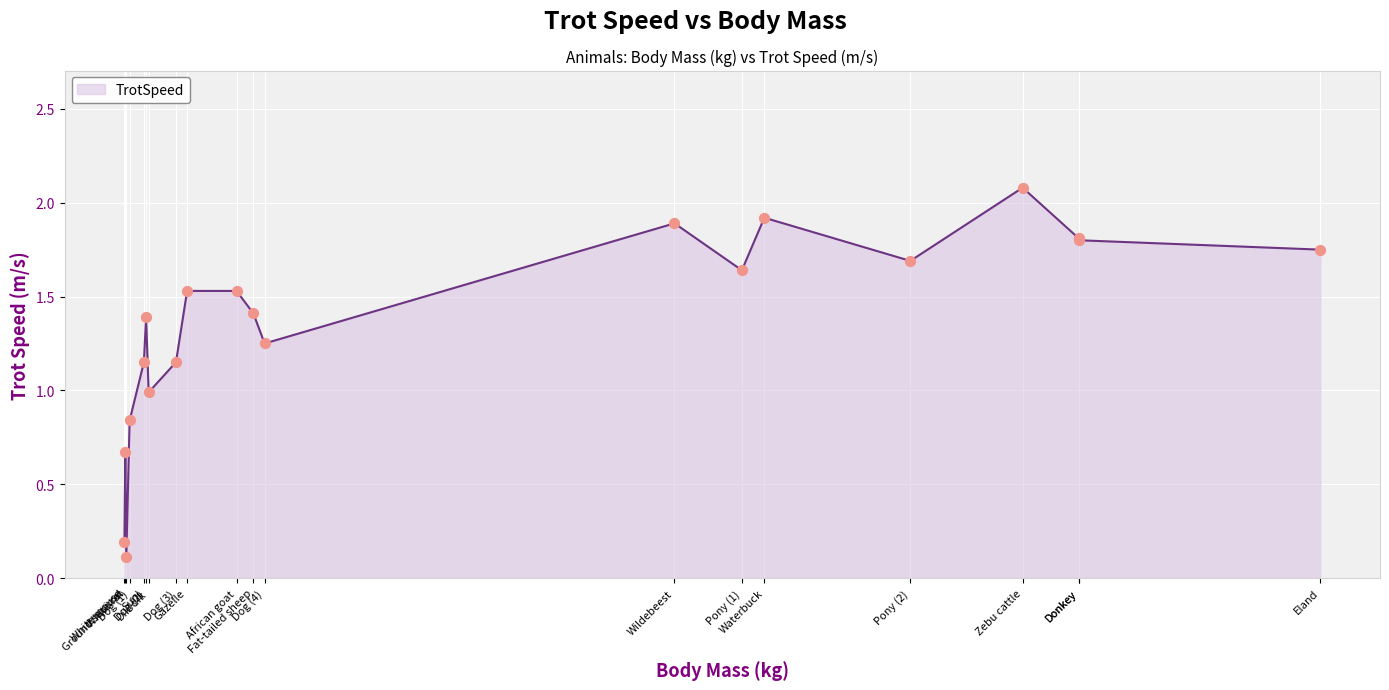

Between Dog (1) and Zebu cattle, which is larger?

Zebu cattle